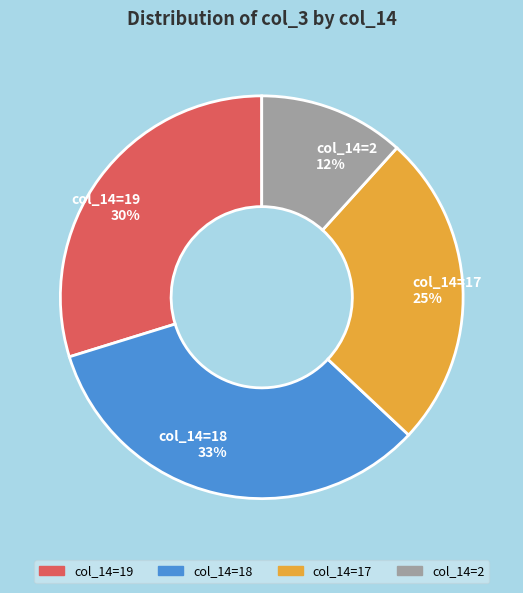

Combined, do col_14=18 33% and col_14=17 25% account for over 50%?

Yes